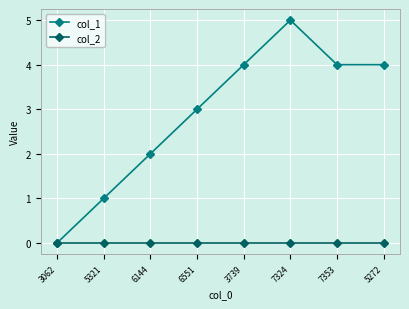

True or false: col_1 has more than 0 points higher than both neighbors.

True